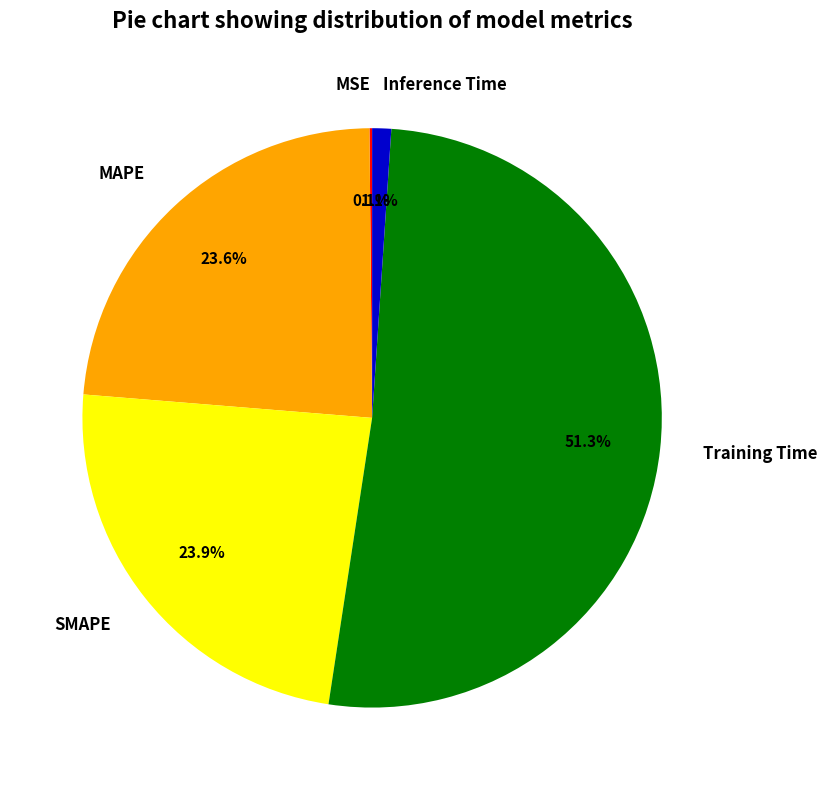

Do Training Time and Inference Time together represent more than half of the pie?

Yes